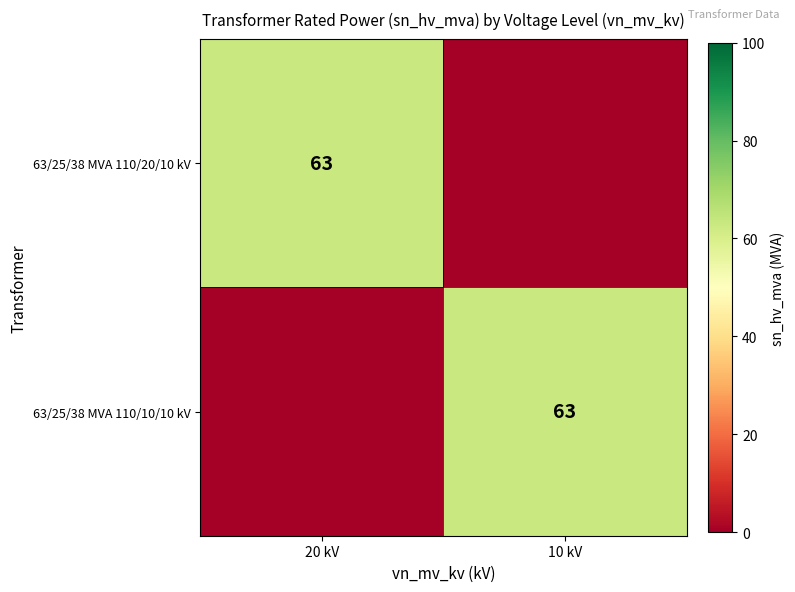

Is it true that 63/25/38 MVA 110/20/10 kV equals 63 at 20 kV?

True